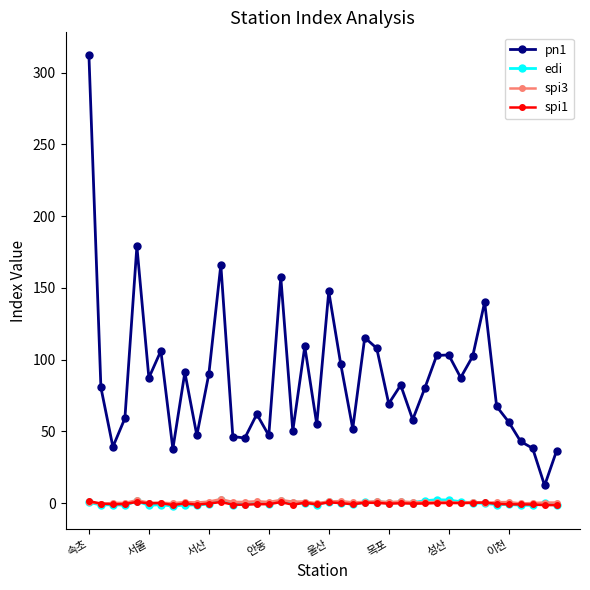

Which series has the largest total across all categories?

pn1